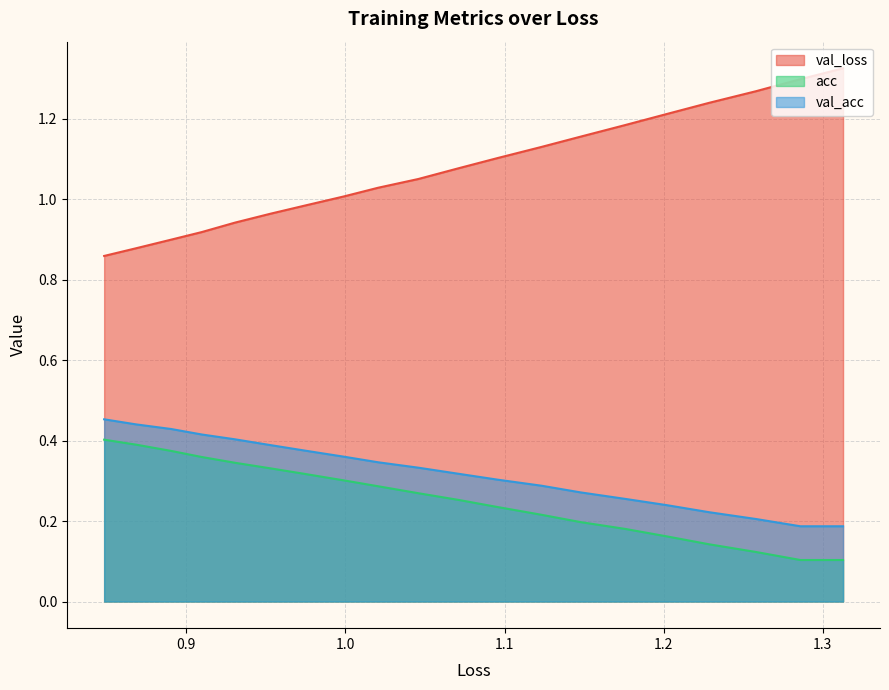

Which series has the widest spread of values?

val_loss